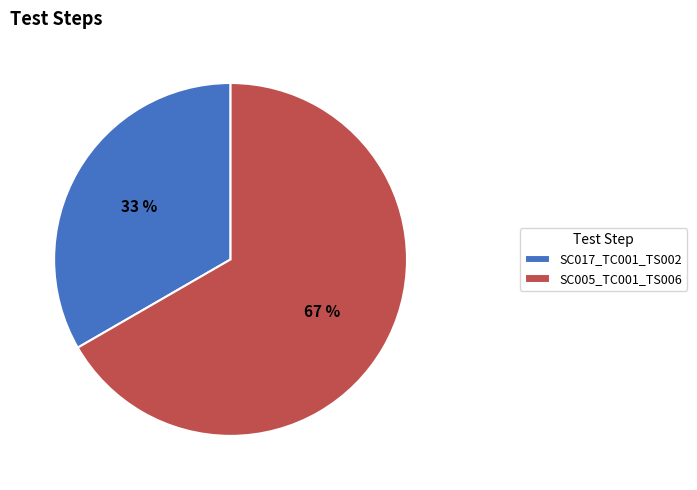

How many segments does this pie chart have?

2